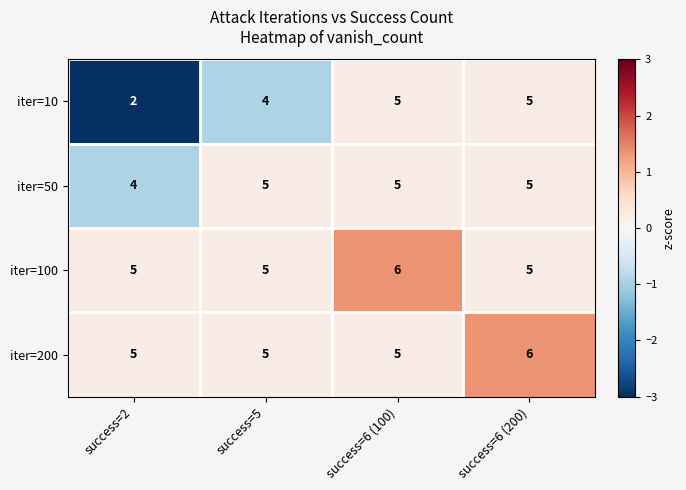

Which series has the largest range (max minus min)?

iter=10